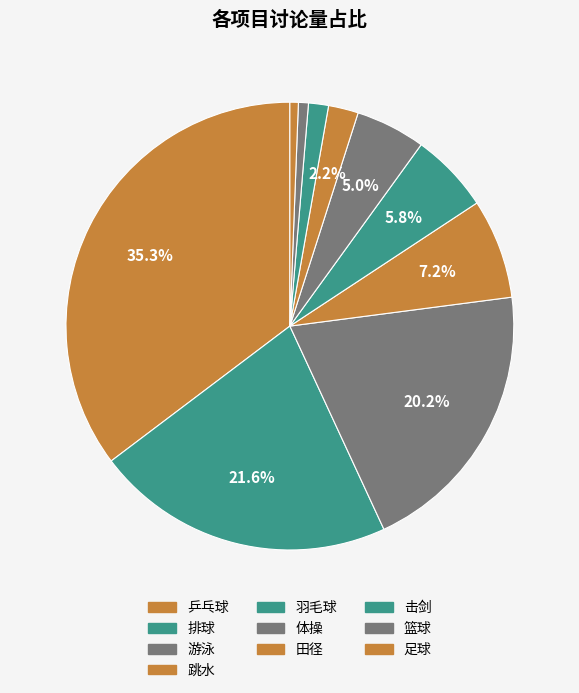

Does 击剑 represent more than half of the total?

No